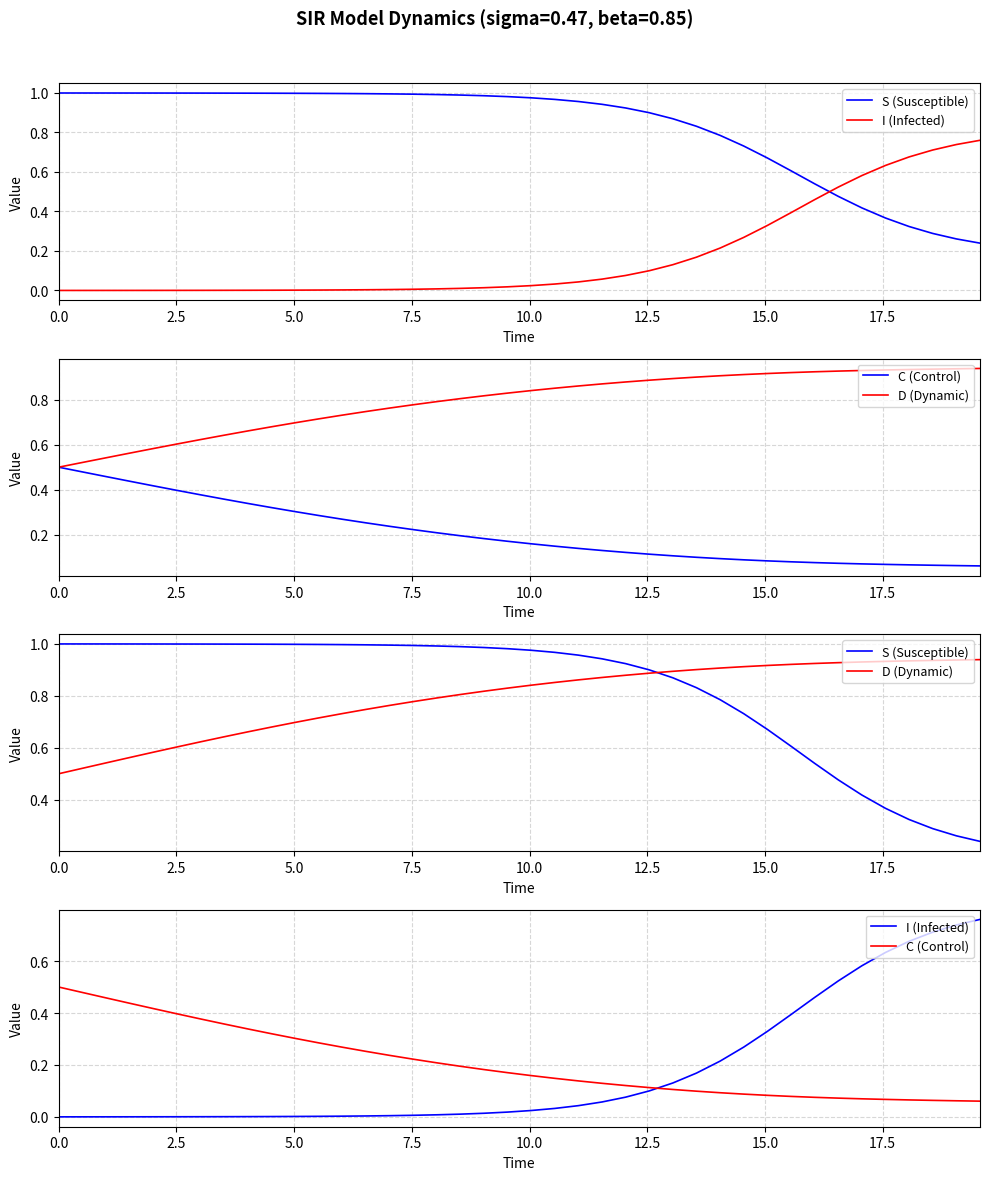

Reading right to left, transcribe all the data shown in this chart.

S (Susceptible): 0.2	0.3	0.3	0.3	0.4	0.4	0.5	0.5	0.6	0.7	0.7	0.8	0.8	0.9	0.9	0.9	0.9	1.0	1.0	1.0	1.0	1.0	1.0	1.0	1.0	1.0	1.0	1.0	1.0	1.0	1.0	1.0	1.0	1.0	1.0	1.0	1.0	1.0	1.0	1.0
I (Infected): 0.8	0.7	0.7	0.7	0.6	0.6	0.5	0.5	0.4	0.3	0.3	0.2	0.2	0.1	0.1	0.1	0.1	0.0	0.0	0.0	0.0	0.0	0.0	0.0	0.0	0.0	0.0	0.0	0.0	0.0	0.0	0.0	0.0	0.0	0.0	0.0	0.0	0.0	0.0	0.0
C (Control): 0.1	0.1	0.1	0.1	0.1	0.1	0.1	0.1	0.1	0.1	0.1	0.1	0.1	0.1	0.1	0.1	0.1	0.1	0.1	0.2	0.2	0.2	0.2	0.2	0.2	0.2	0.3	0.3	0.3	0.3	0.3	0.3	0.4	0.4	0.4	0.4	0.4	0.5	0.5	0.5
D (Dynamic): 0.9	0.9	0.9	0.9	0.9	0.9	0.9	0.9	0.9	0.9	0.9	0.9	0.9	0.9	0.9	0.9	0.9	0.9	0.9	0.8	0.8	0.8	0.8	0.8	0.8	0.8	0.7	0.7	0.7	0.7	0.7	0.7	0.6	0.6	0.6	0.6	0.6	0.5	0.5	0.5